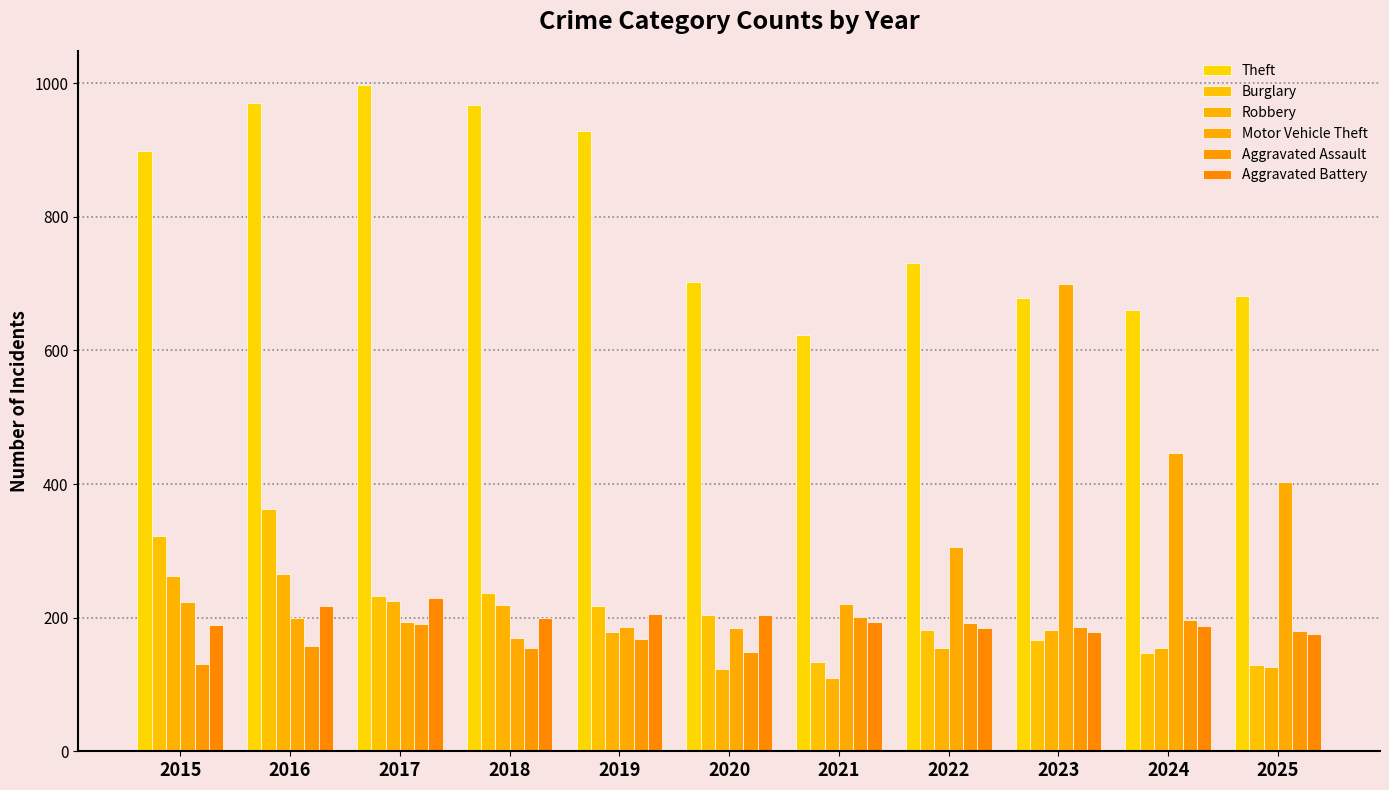

At how many categories does at least one series exceed 436?

11